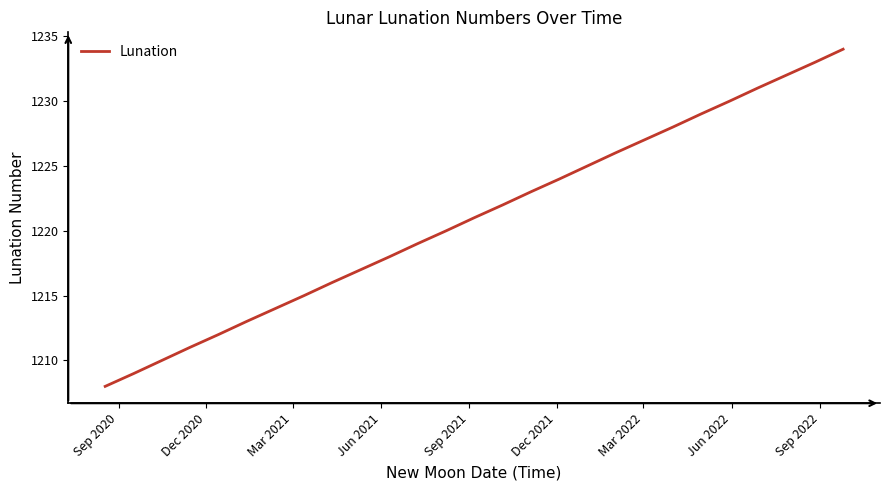

What is the difference between the maximum and minimum values?

26